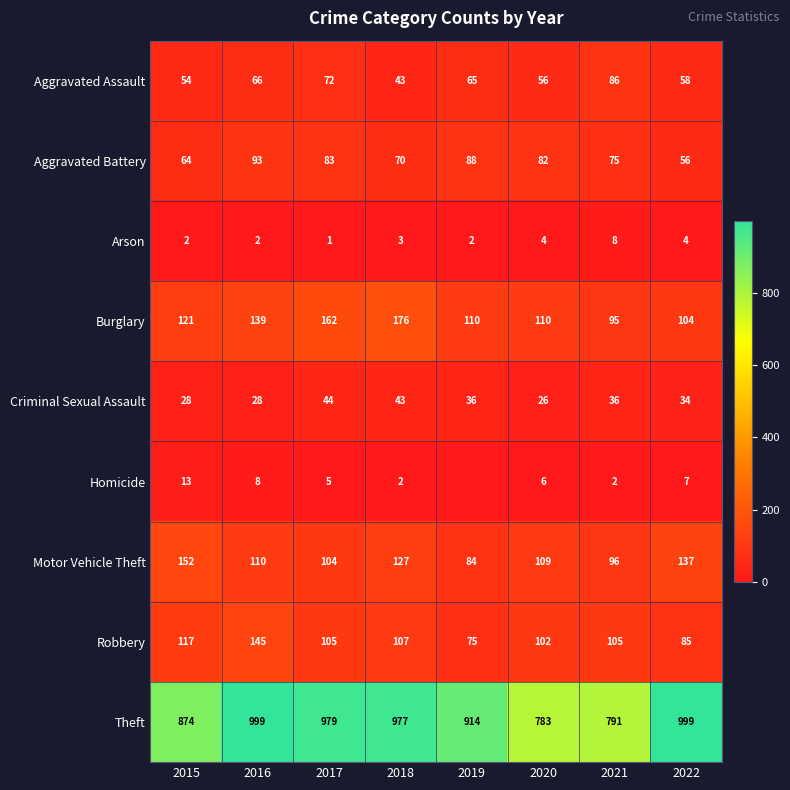

Where is Robbery nearest to the value 110?

2018